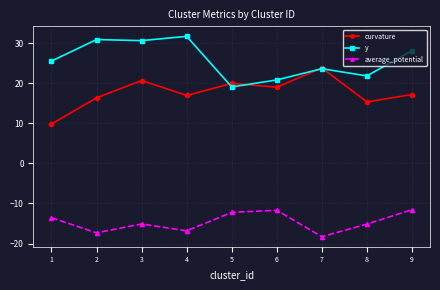

Read the curvature value at 1.

9.8